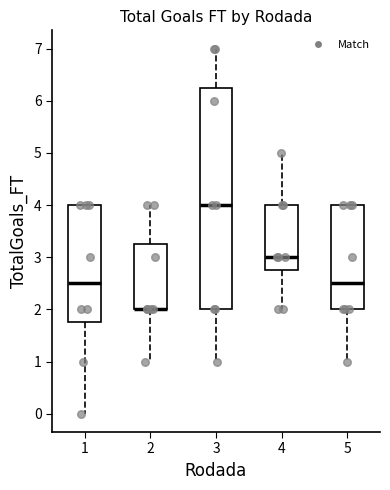

Reading left to right, read every box against the y-axis: the position of its median line, the range the box covers, and the ends of its whiskers. The values are not printed on the chart, so give them approximately, as read against the axis.

1: median 2.5, box 1.8 to 4.0, whiskers 0.0 to 4.0
2: median 2.0 (drawn on the box's lower edge), box 2.0 to 3.3, whiskers 1.0 to 4.0
3: median 4.0, box 2.0 to 6.3, whiskers 1.0 to 7.0
4: median 3.0, box 2.8 to 4.0, whiskers 2.0 to 5.0
5: median 2.5, box 2.0 to 4.0, whiskers 1.0 to 4.0